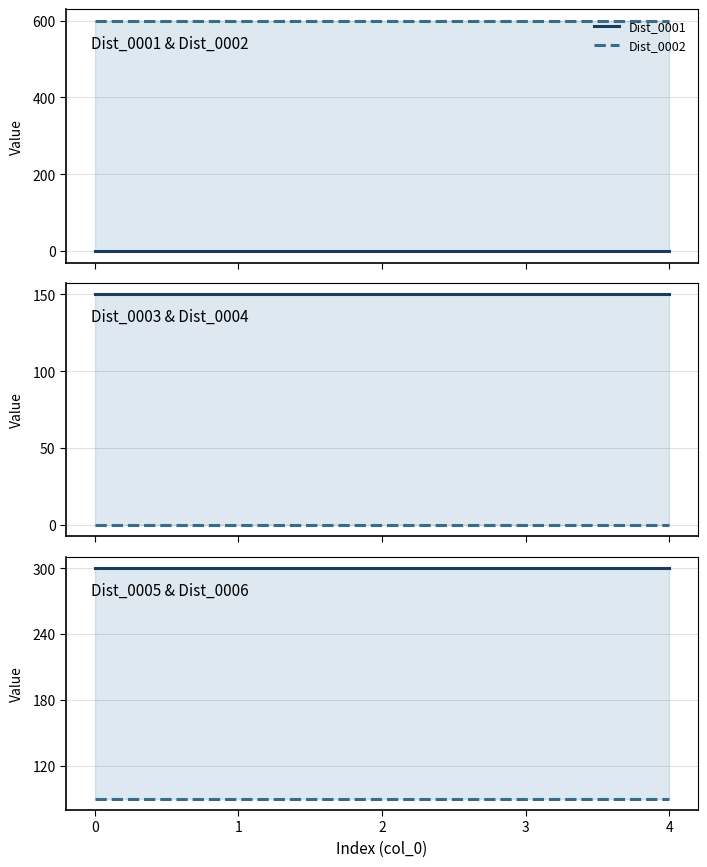

True or false: Dist_0003 and Dist_0006 intersect in this chart.

False